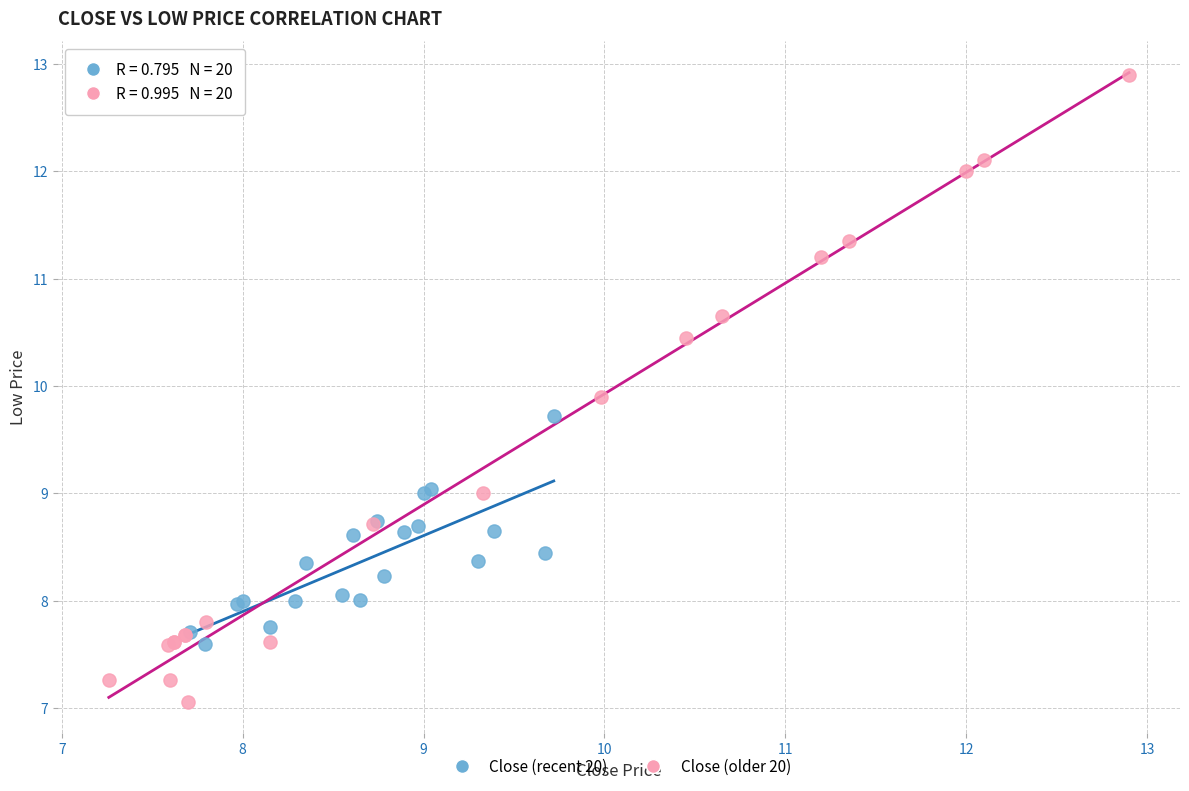

Which series contains the highest Y value?

Close (older 20)